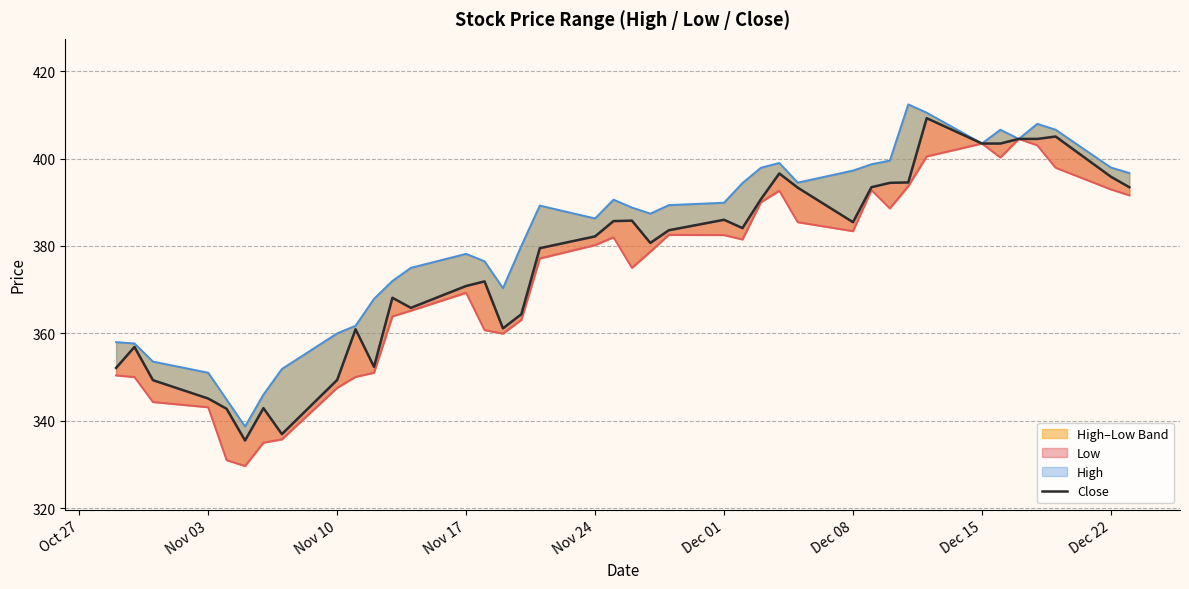

True or false: High and Low cross at least once.

False